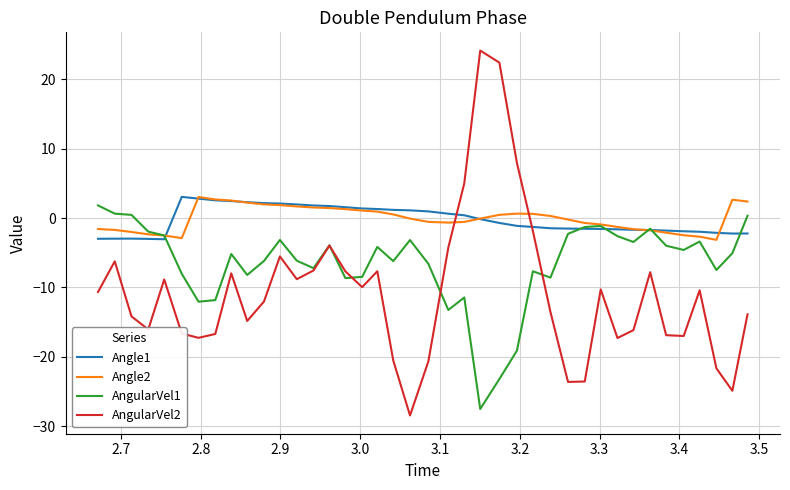

What is the sum of all AngularVel1 values?

-257.9